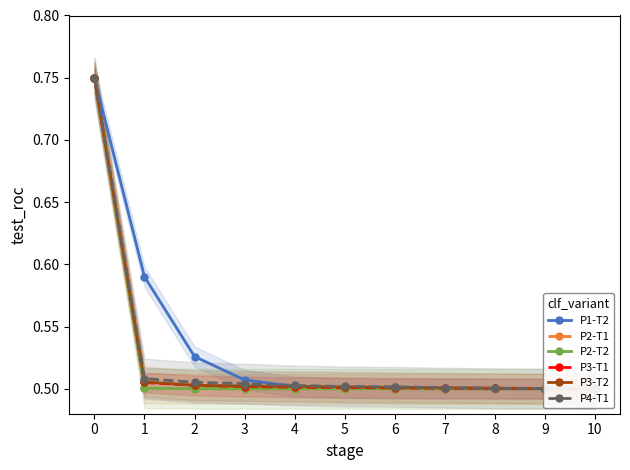

How many intersections are there between P1-T2 and P4-T1?

1